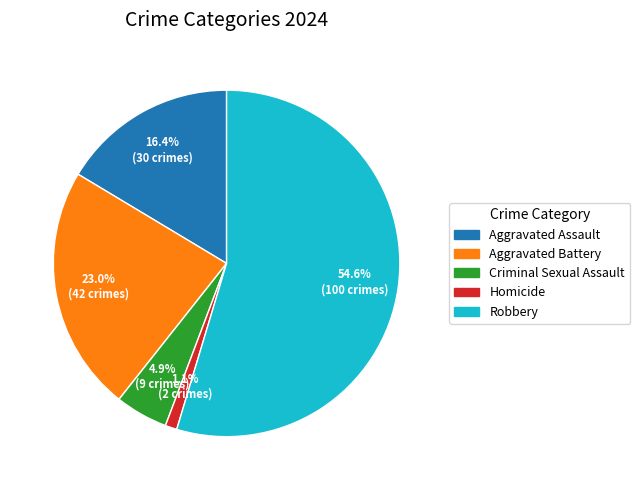

To the nearest percent, what is the combined percentage of Robbery and Criminal Sexual Assault?

60%